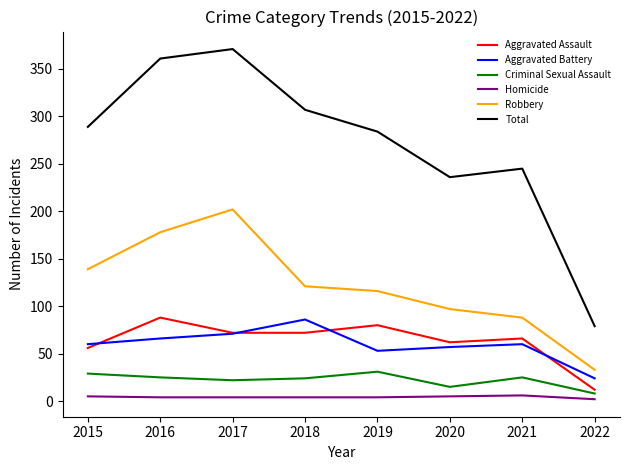

What is the lowest value of the Homicide series?

2